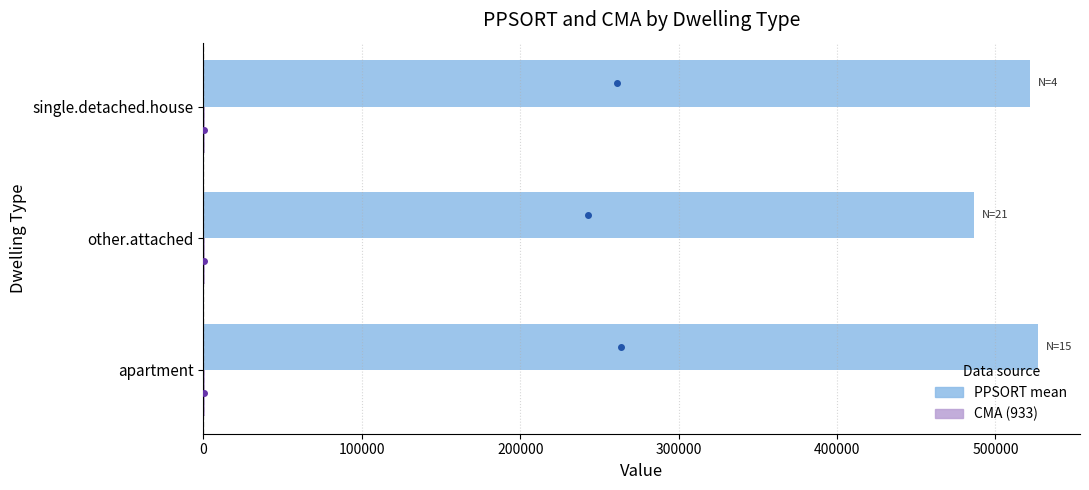

Which series has the largest total across all categories?

PPSORT mean